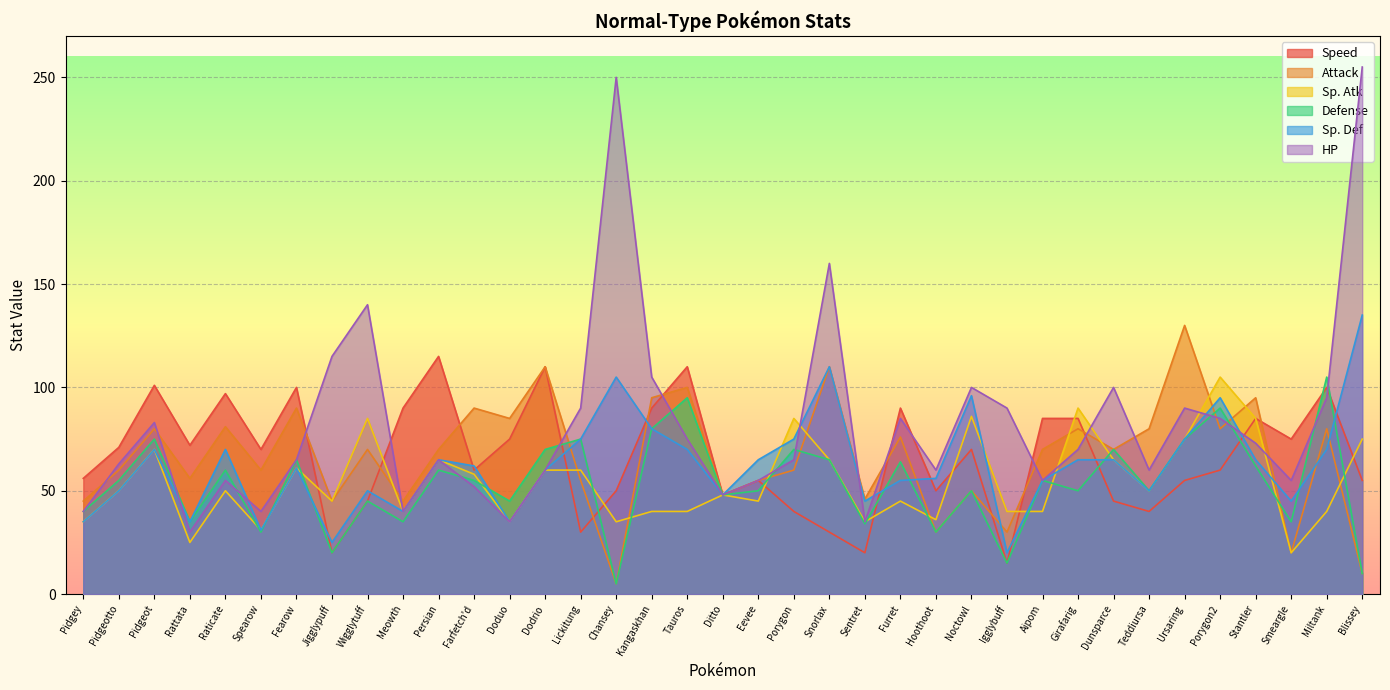

What is the average value of the Defense series?

53